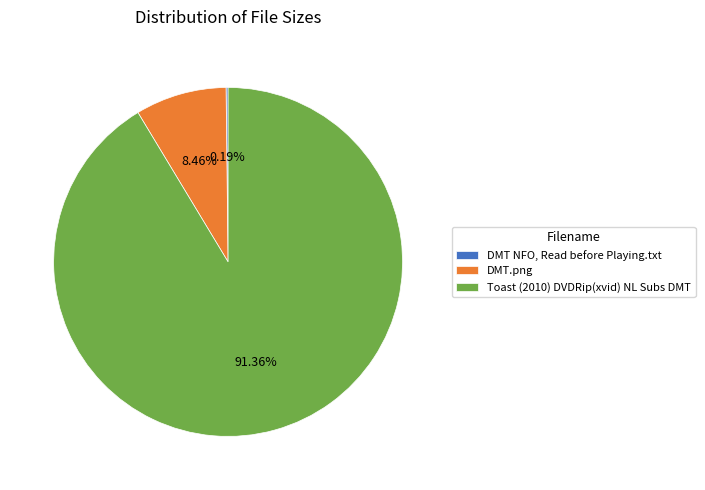

What percentage is the DMT.png slice, to the nearest percent?

8%